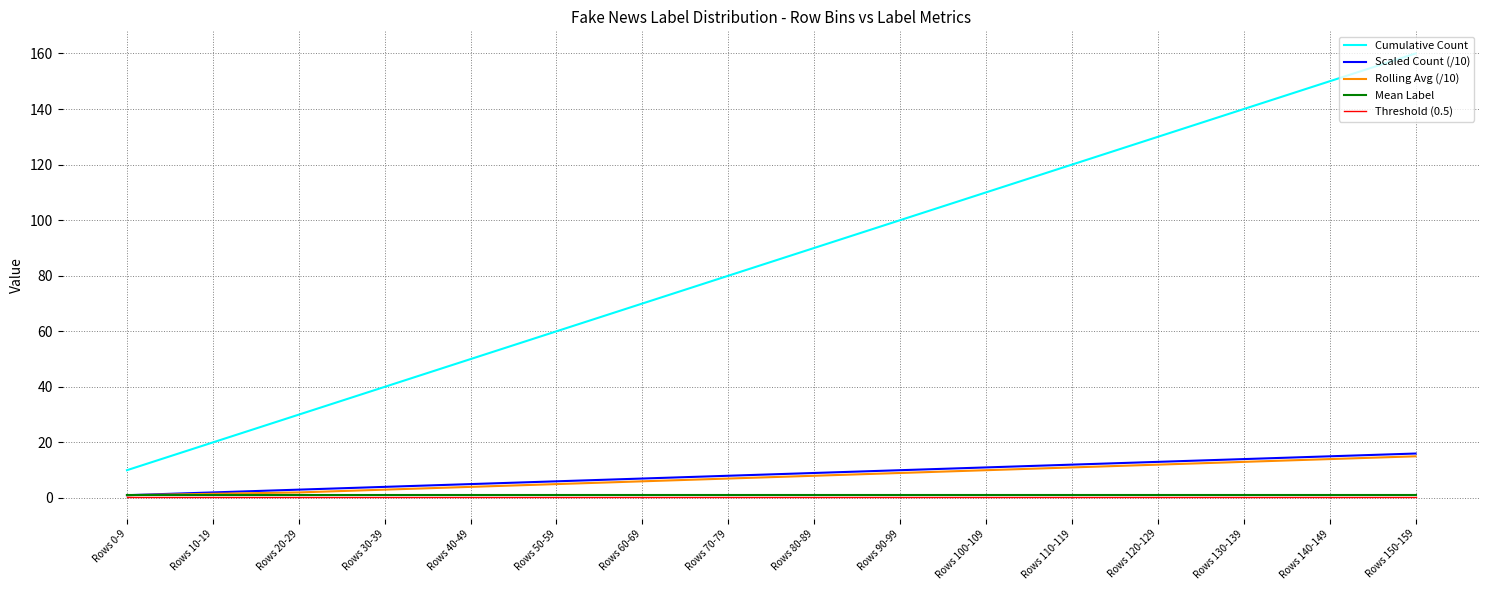

How many lines are shown in the chart?

5